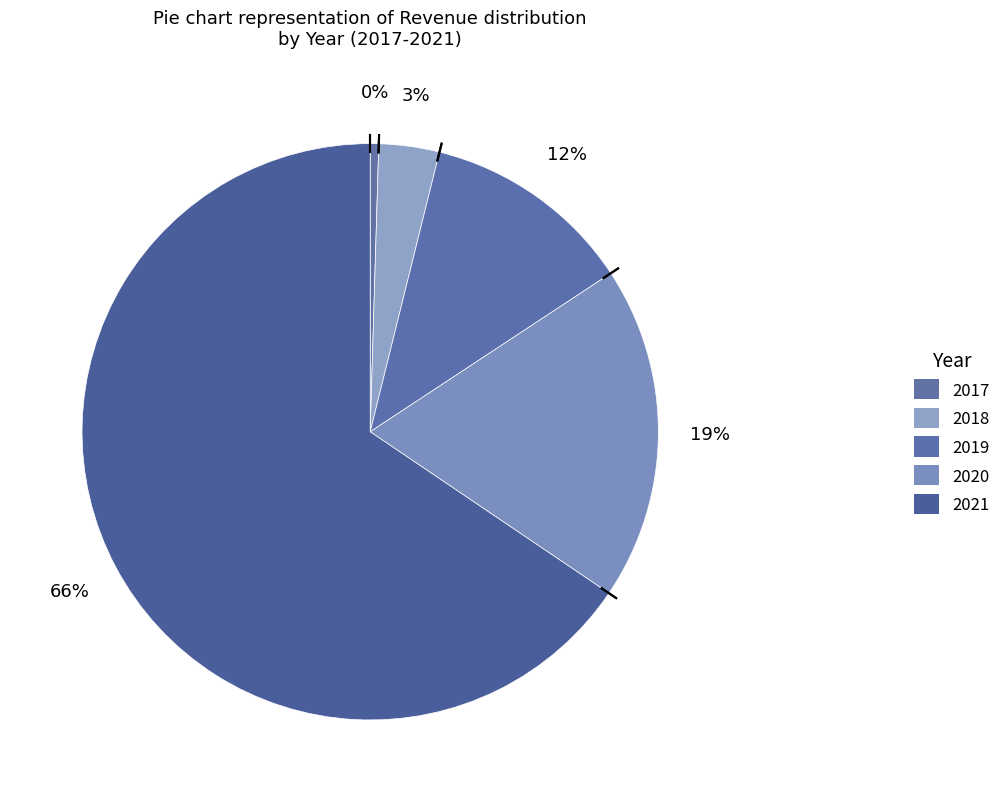

Do 2020 and 2018 together represent more than half of the pie?

No